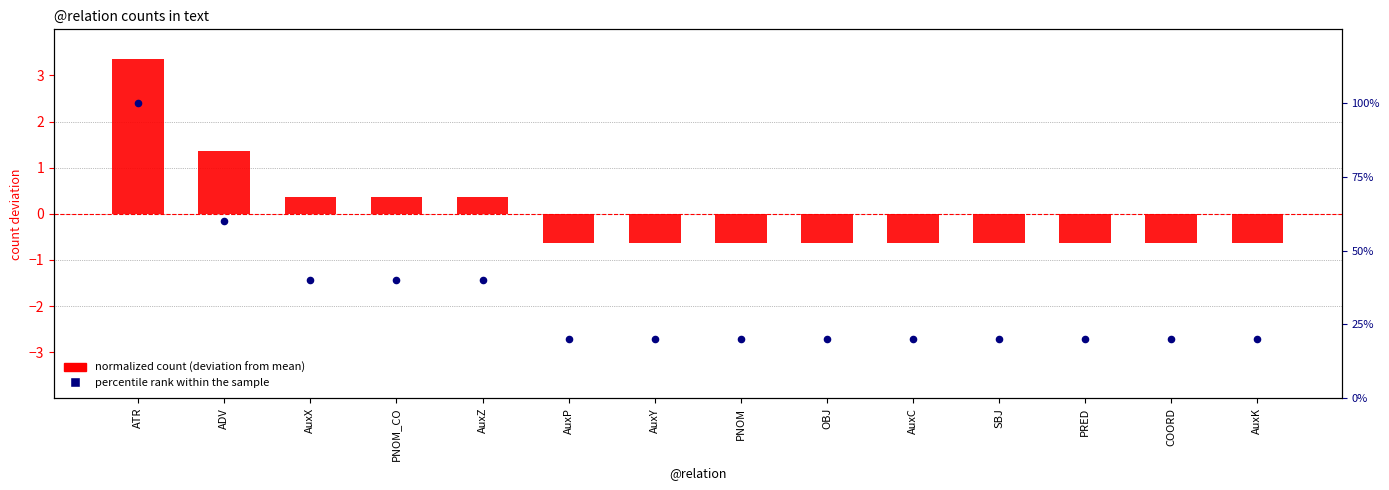

What is the total value across all series at AuxC?

19.4